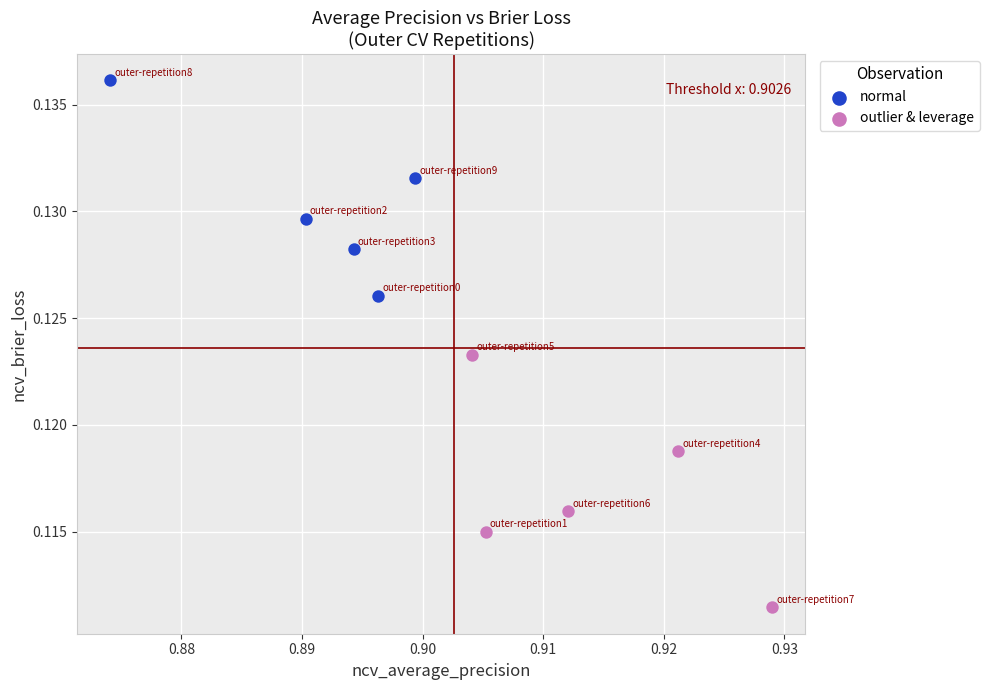

Which series reaches the minimum Y coordinate?

outlier & leverage